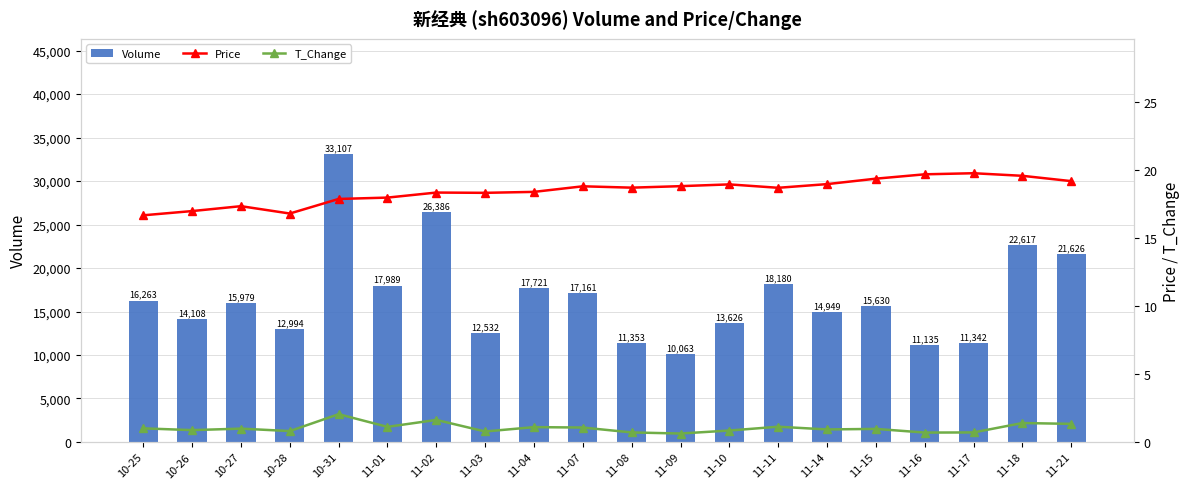

What is the sum of all Price values?

368.7